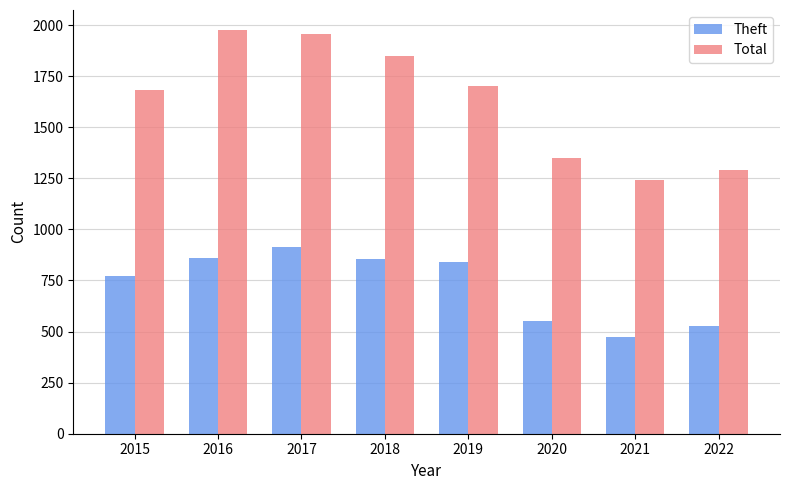

How many groups of bars are there?

8